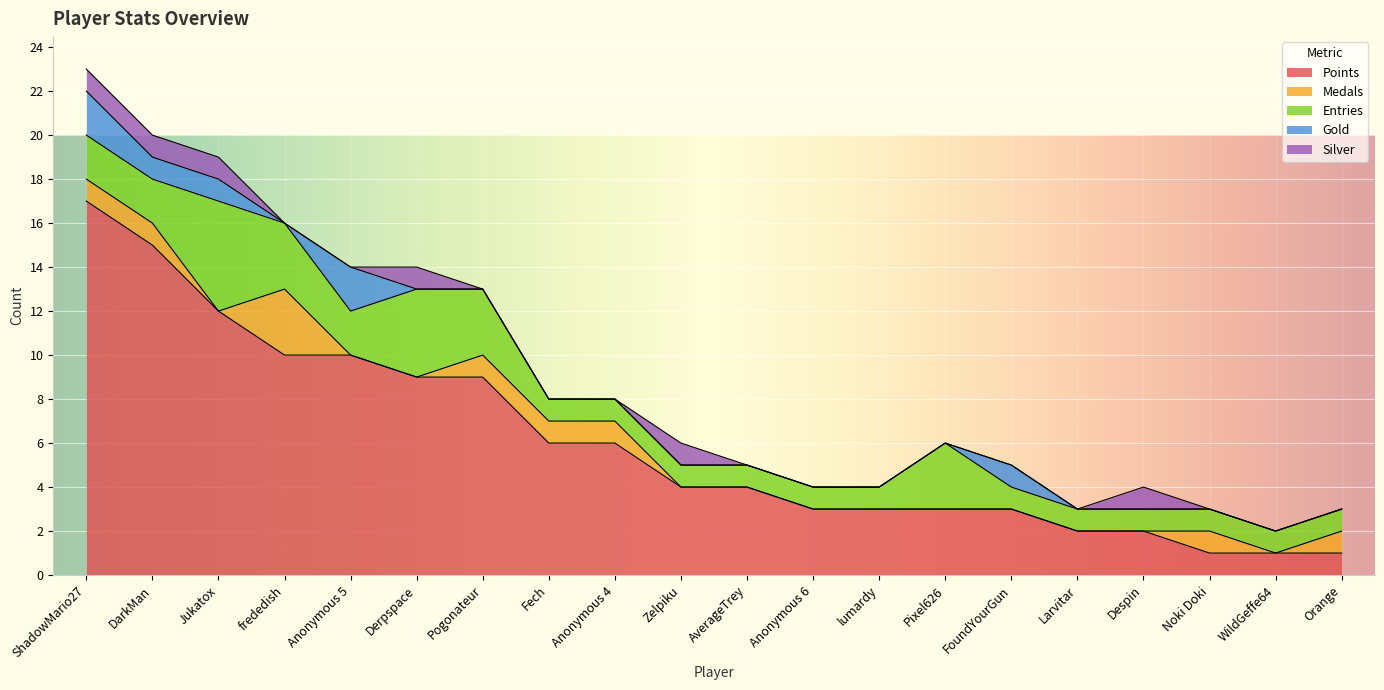

Between Despin and Anonymous 5, which is larger?

Anonymous 5